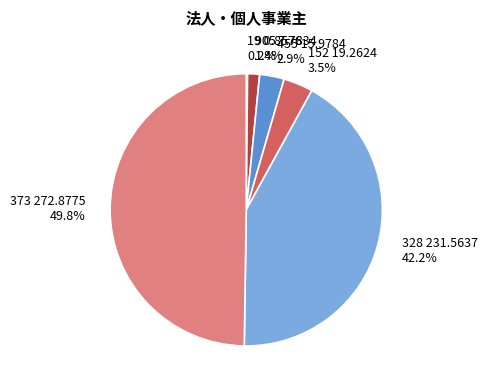

To the nearest percent, what percentage of the pie is 455?

3%